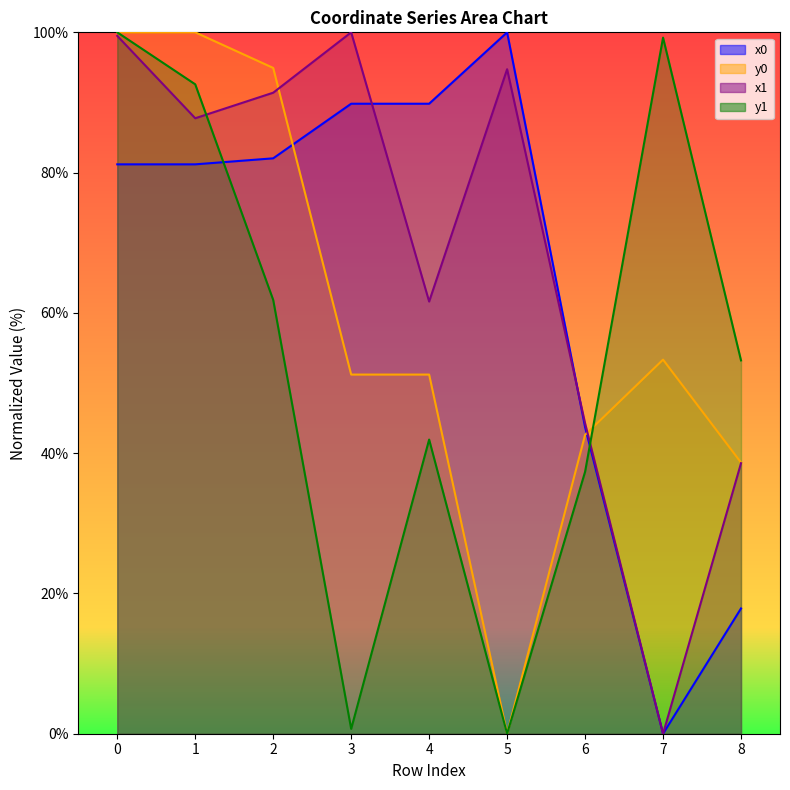

True or false: x1 and y0 intersect in this chart.

True